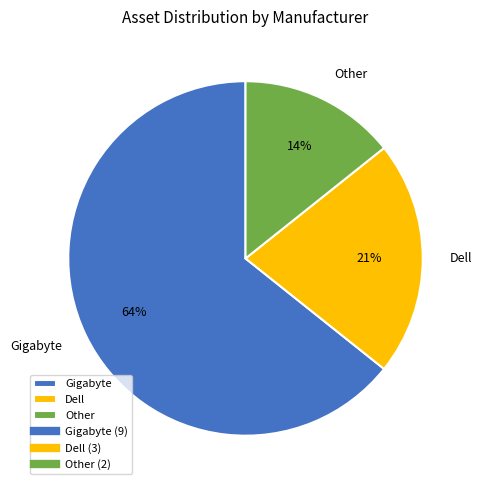

Does any single category account for the majority?

Yes